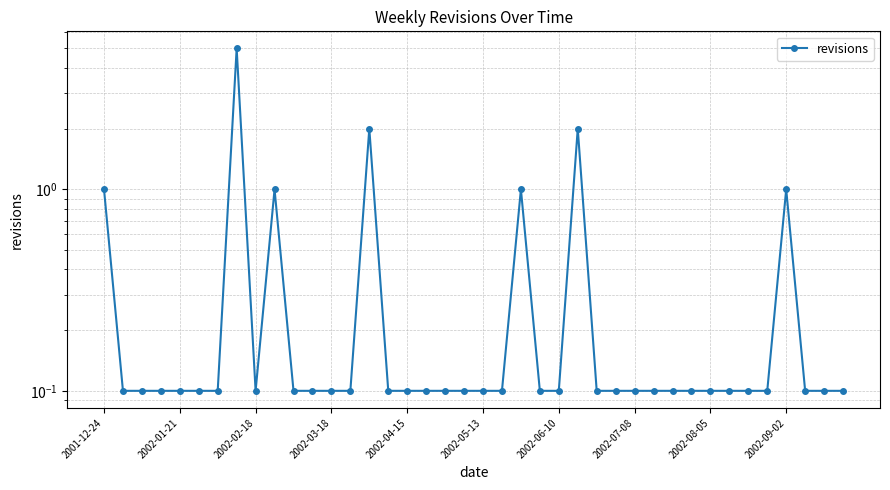

How many interior local valleys (lower than both neighbors) does the data have?

1